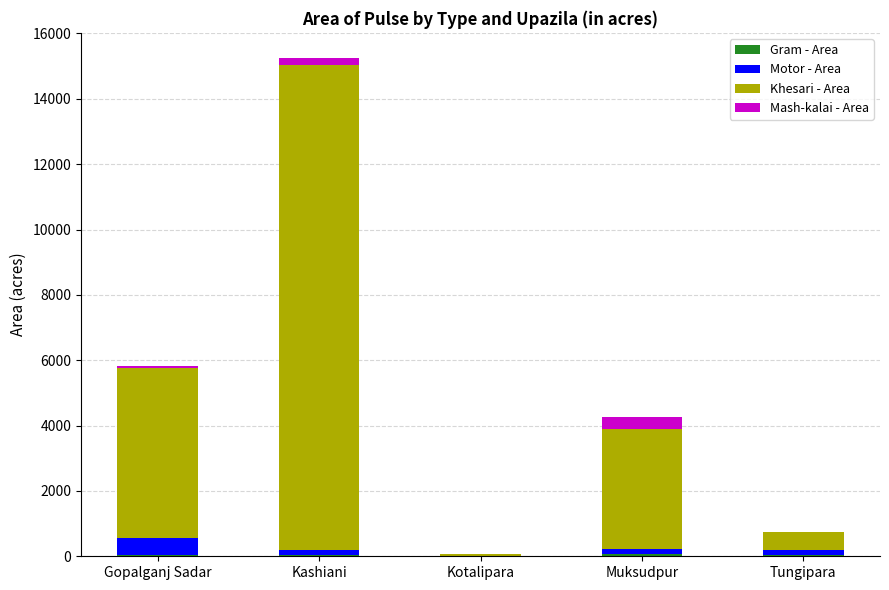

At which category is the sum across all series the highest?

Kashiani